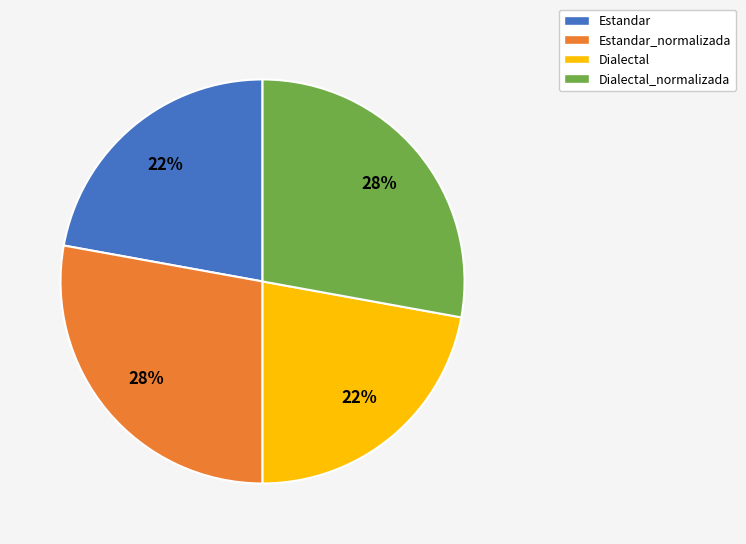

To the nearest percent, what is the difference between the largest and smallest slice percentages?

6%